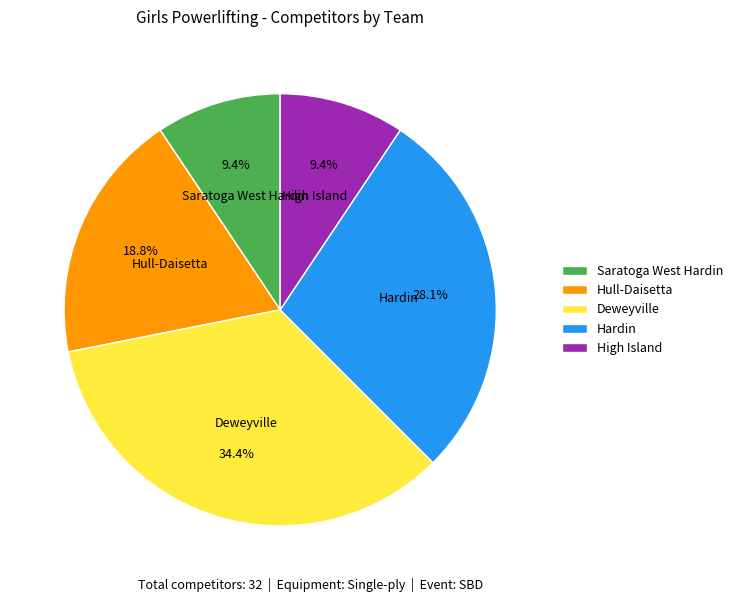

Which category has the biggest portion of the pie?

Deweyville